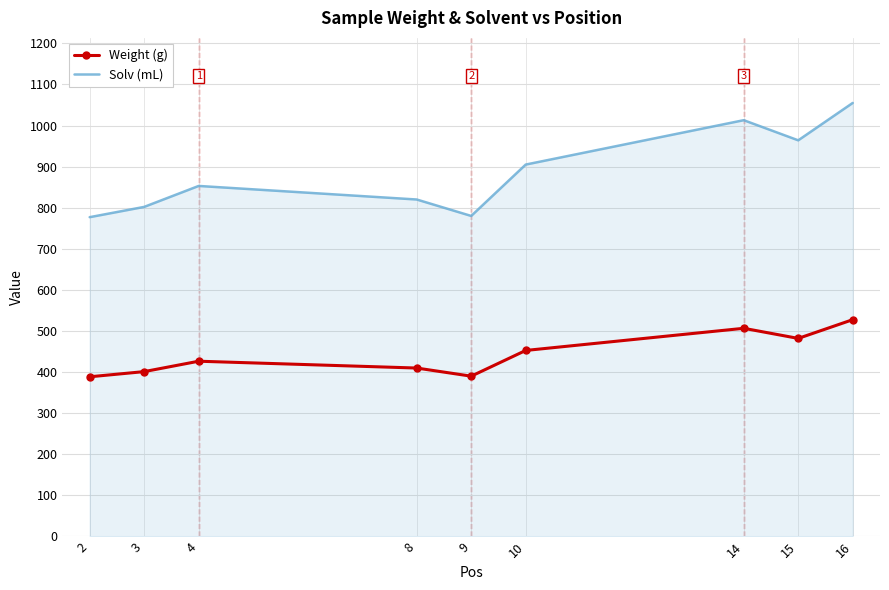

Which series has the largest range (max minus min)?

Solv (mL)